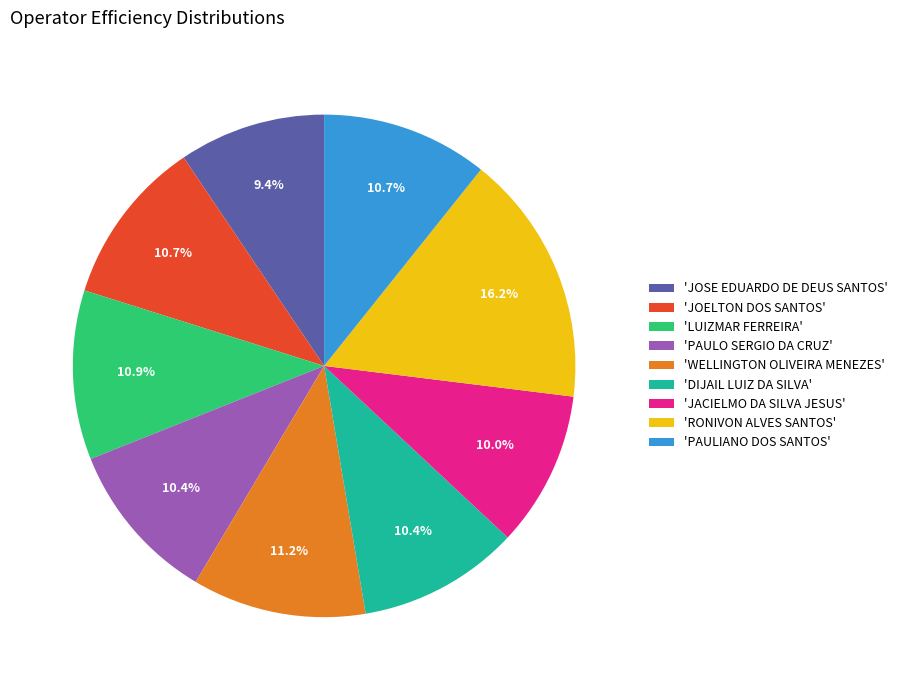

Does 'PAULIANO DOS SANTOS' account for over 50% of the chart?

No